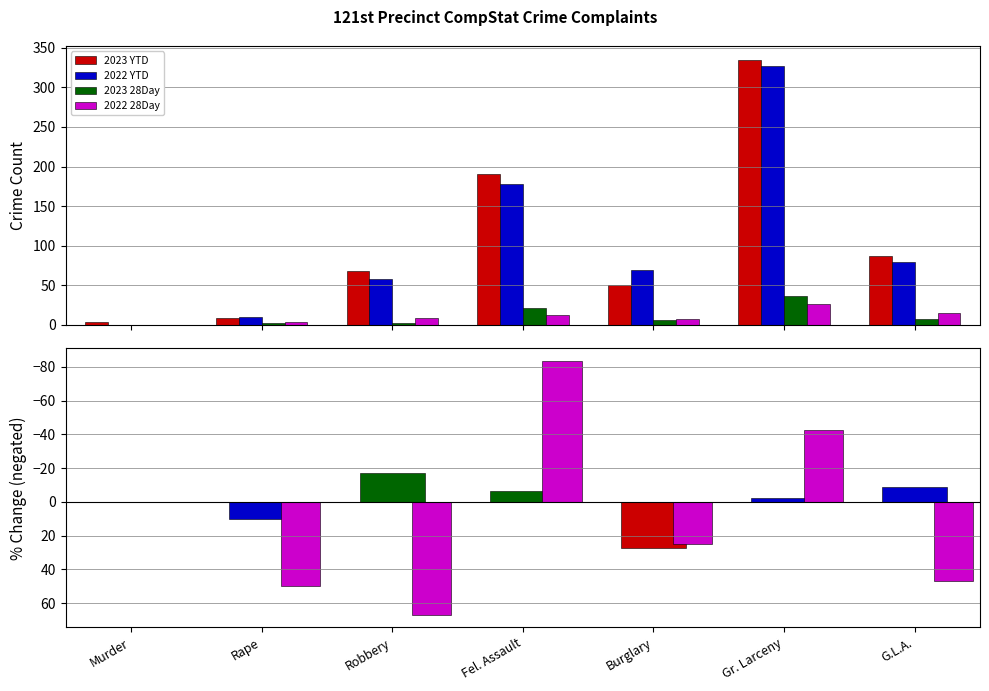

What is the label of the 6th bar from the right?

Rape